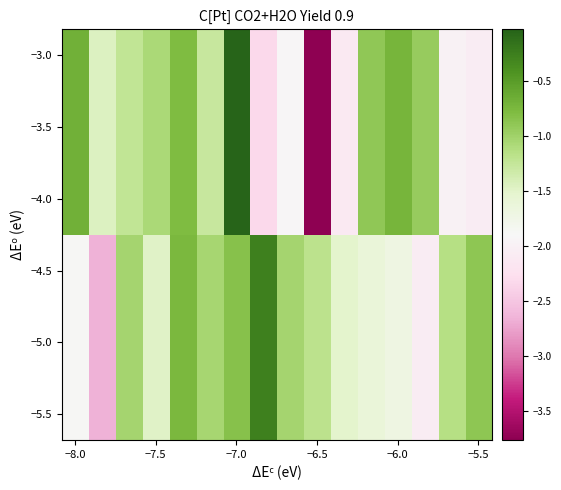

How many data points does each series have?

16